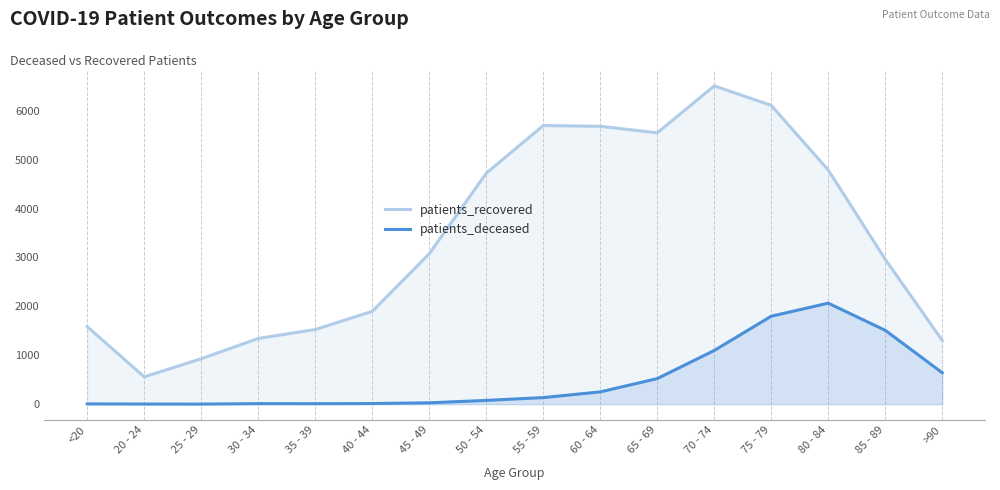

What position from the left is 75 - 79?

13